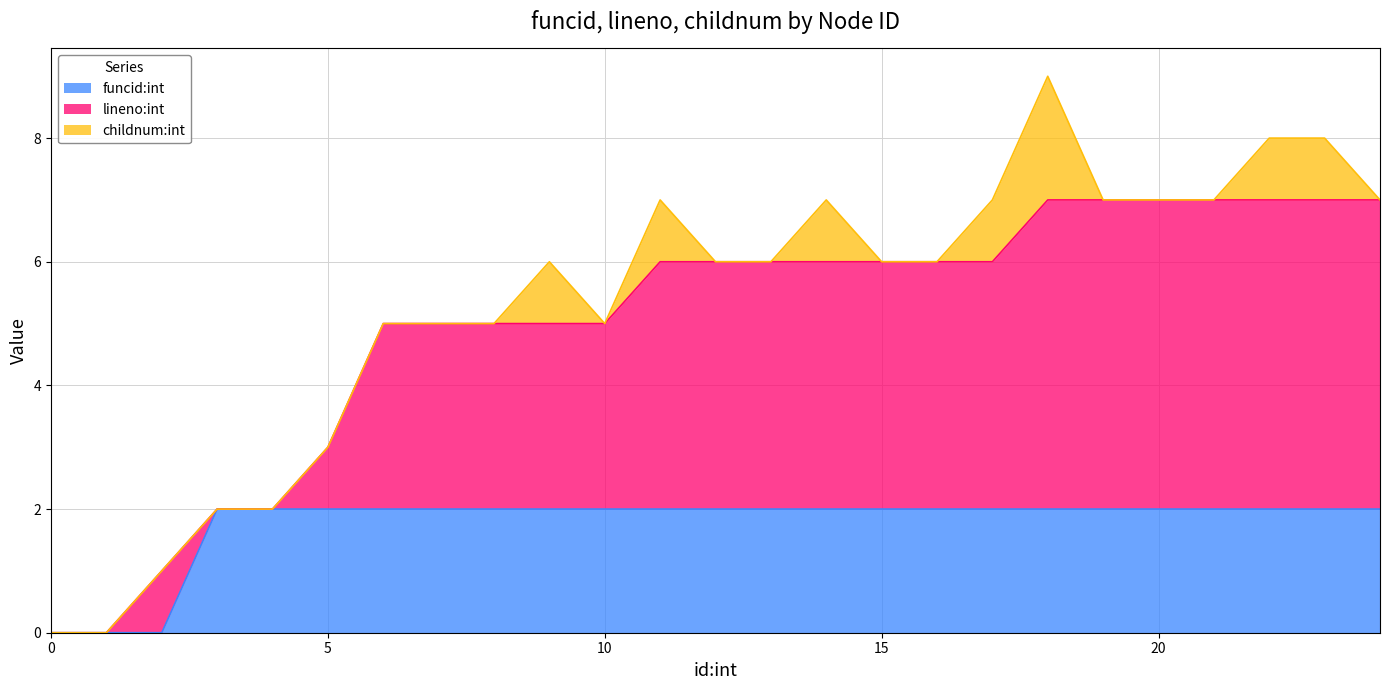

What are all the series names shown in the legend?

funcid:int, lineno:int, childnum:int